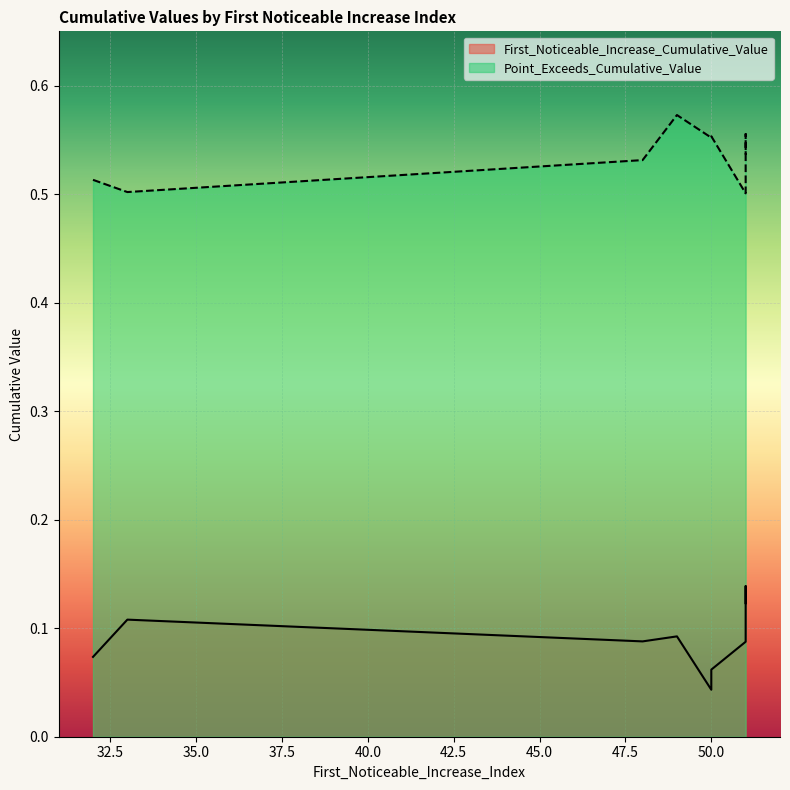

What is the difference between the maximum and minimum values in the First_Noticeable_Increase_Cumulative_Value series?

0.1